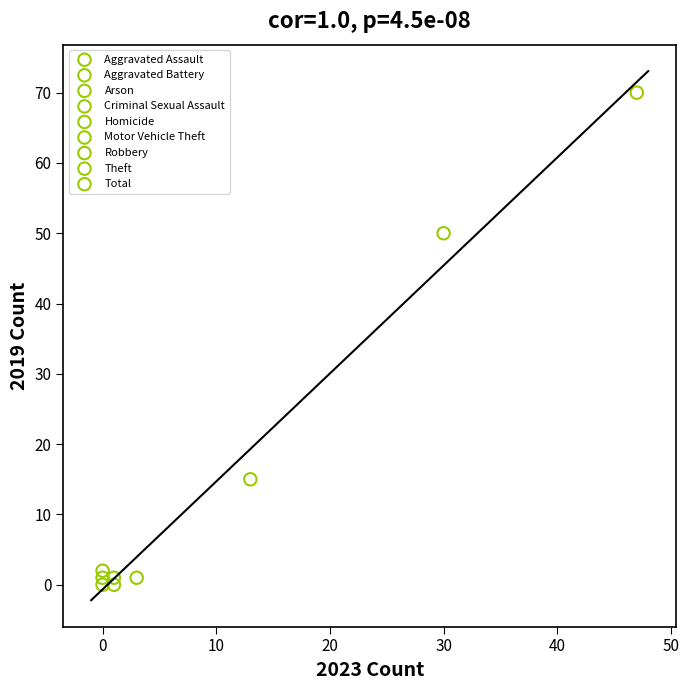

What are all the series names shown in the legend?

Aggravated Assault, Aggravated Battery, Arson, Criminal Sexual Assault, Homicide, Motor Vehicle Theft, Robbery, Theft, Total